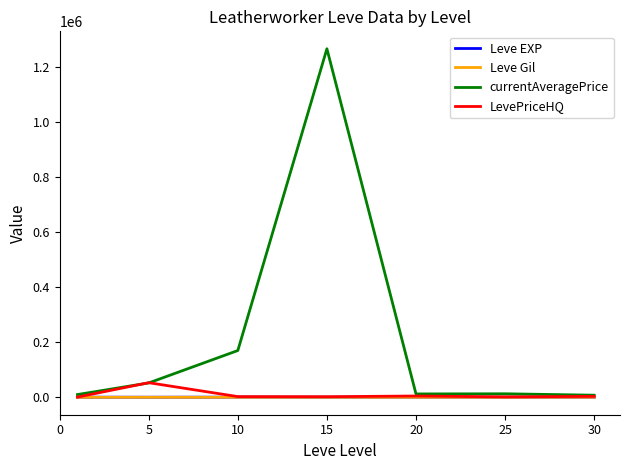

Which series has the widest spread of values?

currentAveragePrice